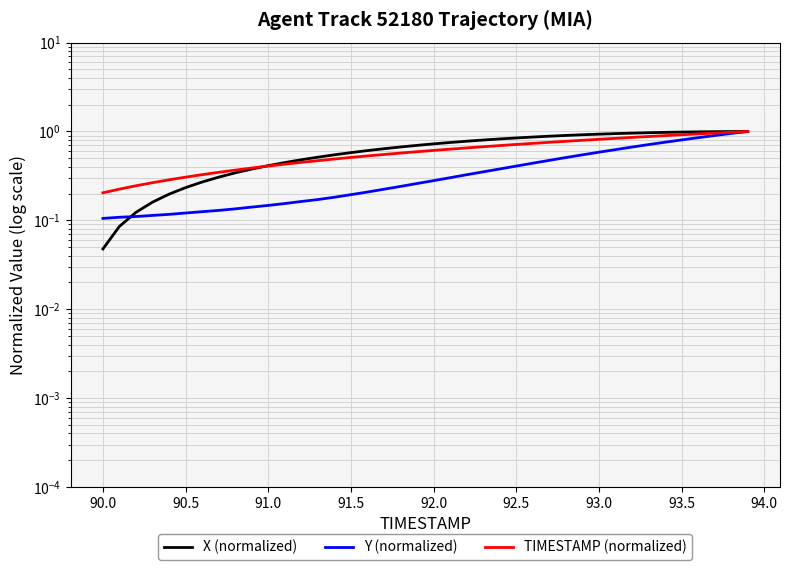

Reading right to left, extract all data points from this chart.

X (normalized): 1.0	1.0	1.0	1.0	1.0	1.0	1.0	1.0	0.9	0.9	0.9	0.9	0.9	0.9	0.8	0.8	0.8	0.8	0.8	0.7	0.7	0.7	0.6	0.6	0.6	0.5	0.5	0.5	0.4	0.4	0.4	0.3	0.3	0.3	0.2	0.2	0.2	0.1	0.1	0.0
Y (normalized): 1.0	1.0	0.9	0.9	0.8	0.8	0.7	0.7	0.6	0.6	0.5	0.5	0.5	0.4	0.4	0.4	0.4	0.3	0.3	0.3	0.3	0.2	0.2	0.2	0.2	0.2	0.2	0.2	0.2	0.1	0.1	0.1	0.1	0.1	0.1	0.1	0.1	0.1	0.1	0.1
TIMESTAMP (normalized): 1.0	1.0	1.0	0.9	0.9	0.9	0.9	0.9	0.8	0.8	0.8	0.8	0.8	0.7	0.7	0.7	0.7	0.7	0.6	0.6	0.6	0.6	0.6	0.5	0.5	0.5	0.5	0.4	0.4	0.4	0.4	0.4	0.3	0.3	0.3	0.3	0.3	0.2	0.2	0.2